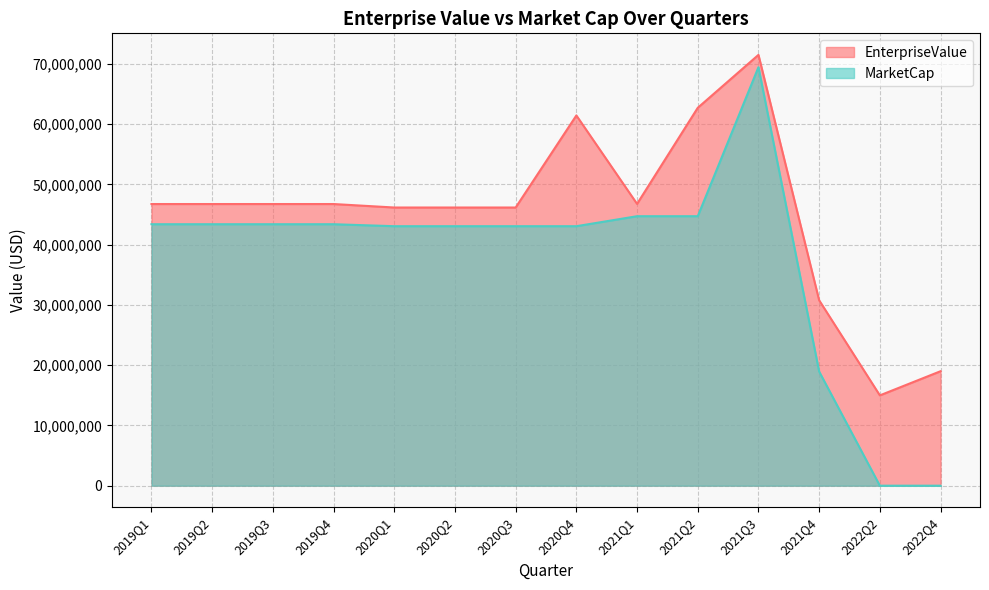

What is the spread (max minus min) of values at 2019Q1?

3349555.2